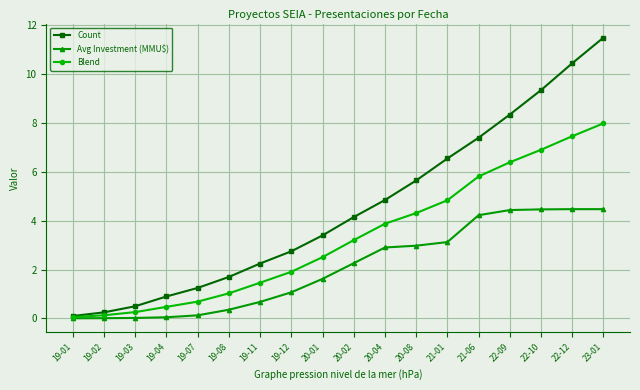

Does the chart display data point markers on the line(s)?

Yes